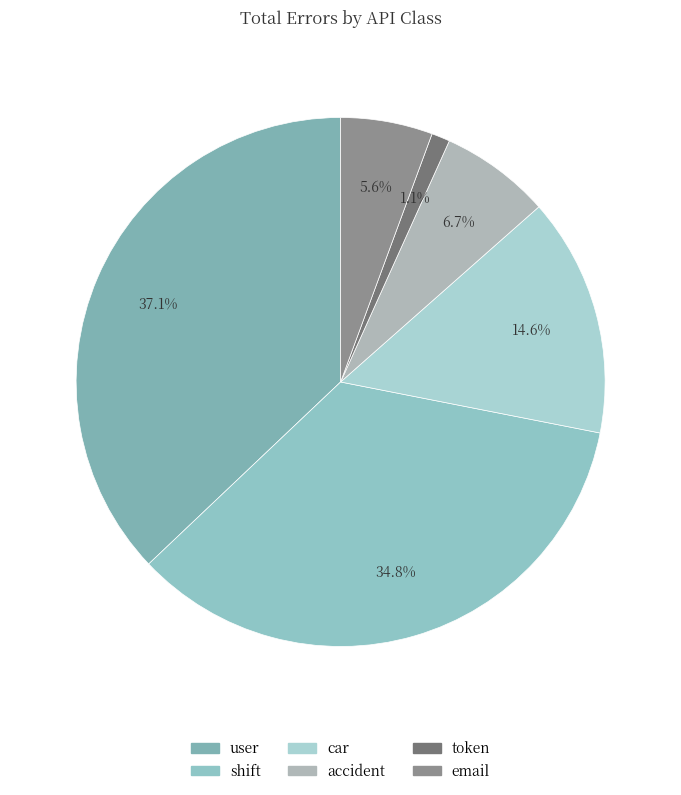

Which slice is the largest?

user